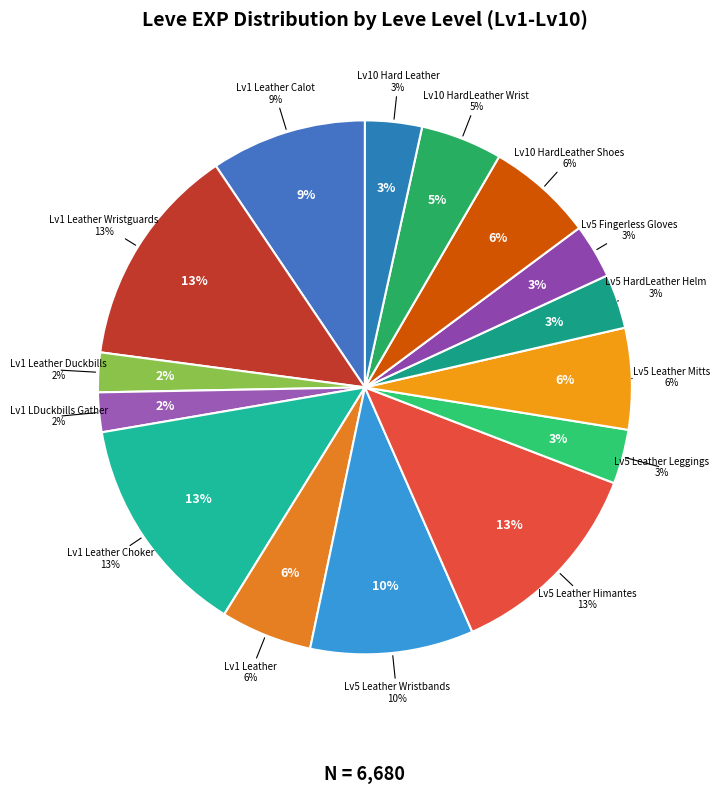

How many segments does this pie chart have?

15